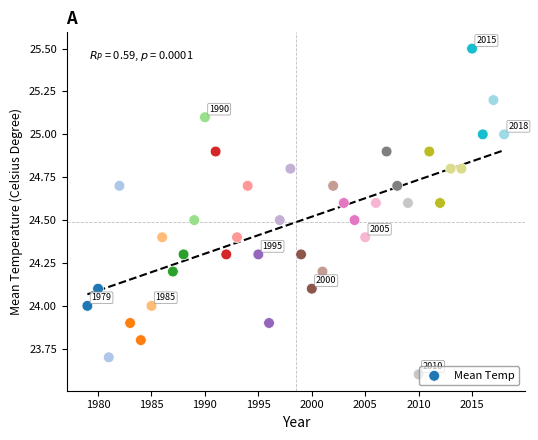

What is the range of Y values (max minus min)?

1.9